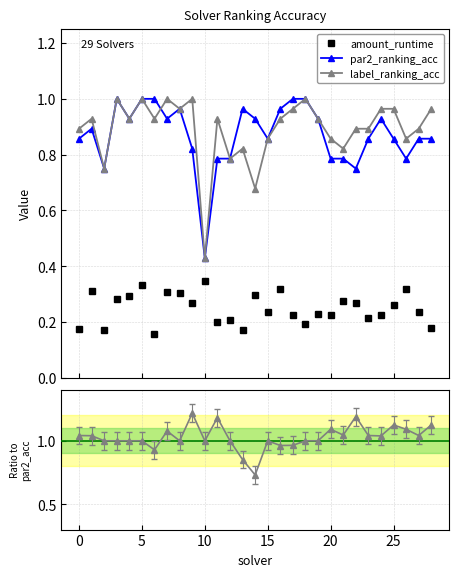

Count the number of categories in the chart.

29